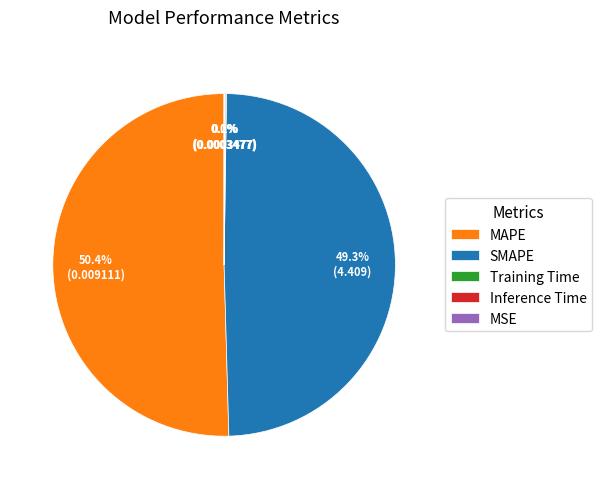

Which category has the biggest portion of the pie?

MAPE